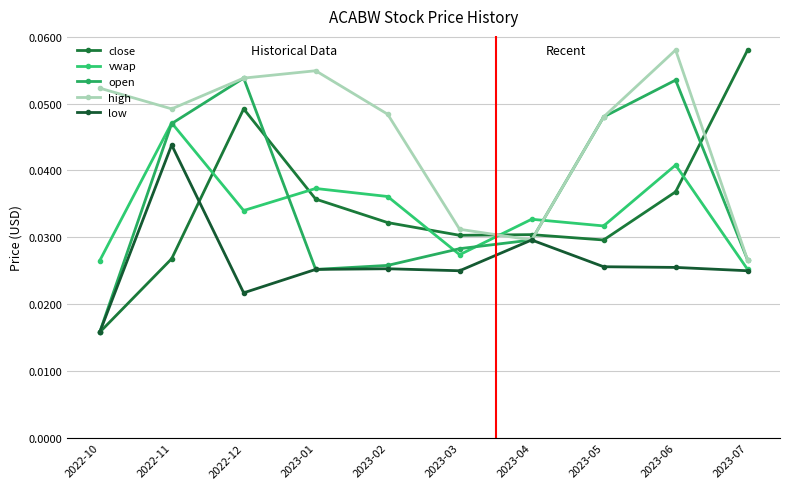

What are all the series names shown in the legend?

close, vwap, open, high, low